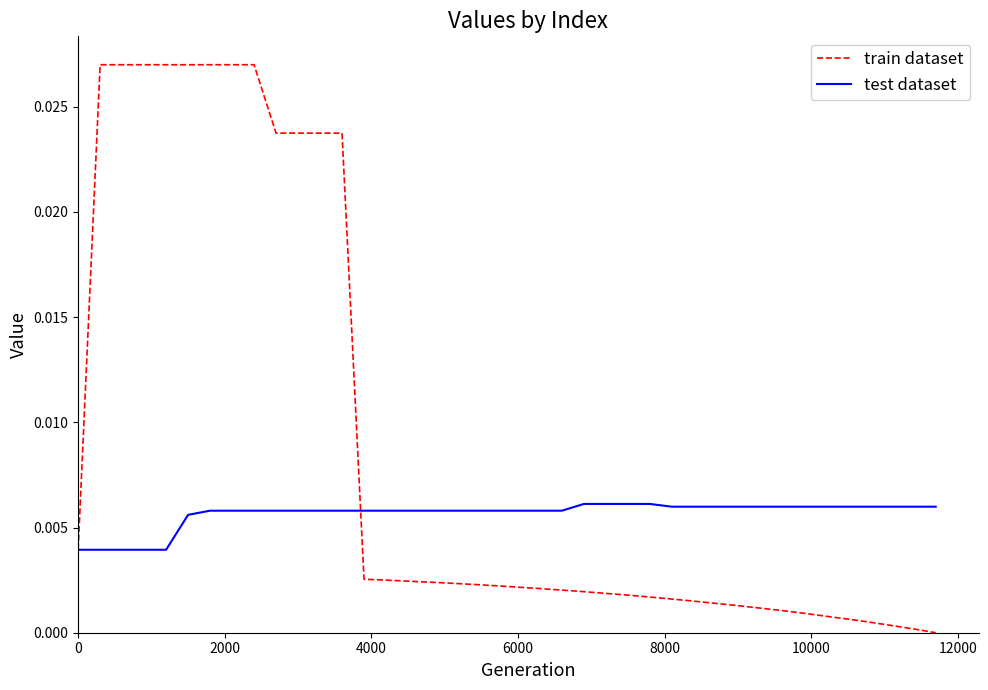

Rank the series by their average value, from lowest to highest.

test dataset, train dataset